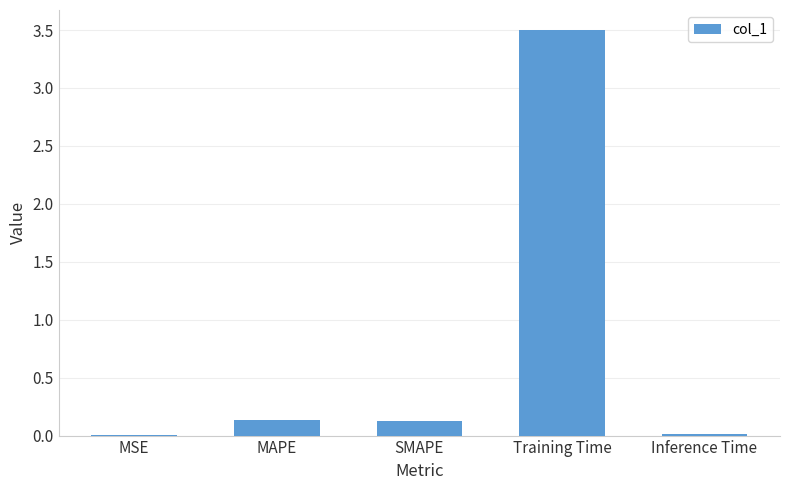

Is it true that the value at MAPE is 0.0?

False